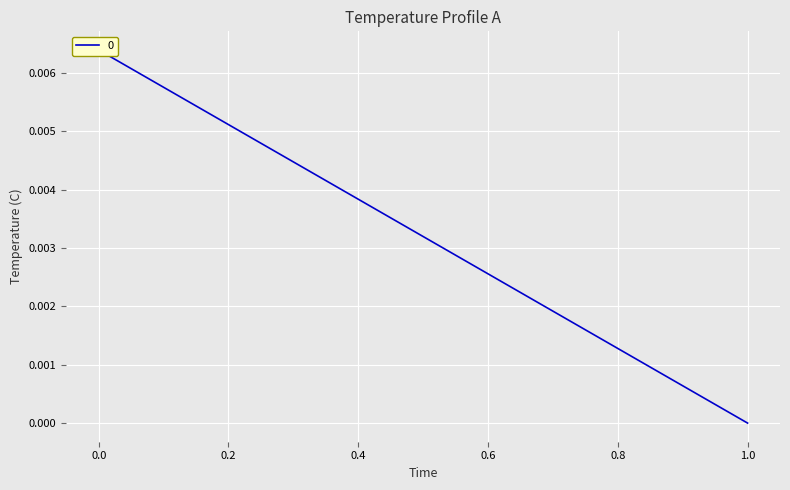

How many values exceed 0?

1